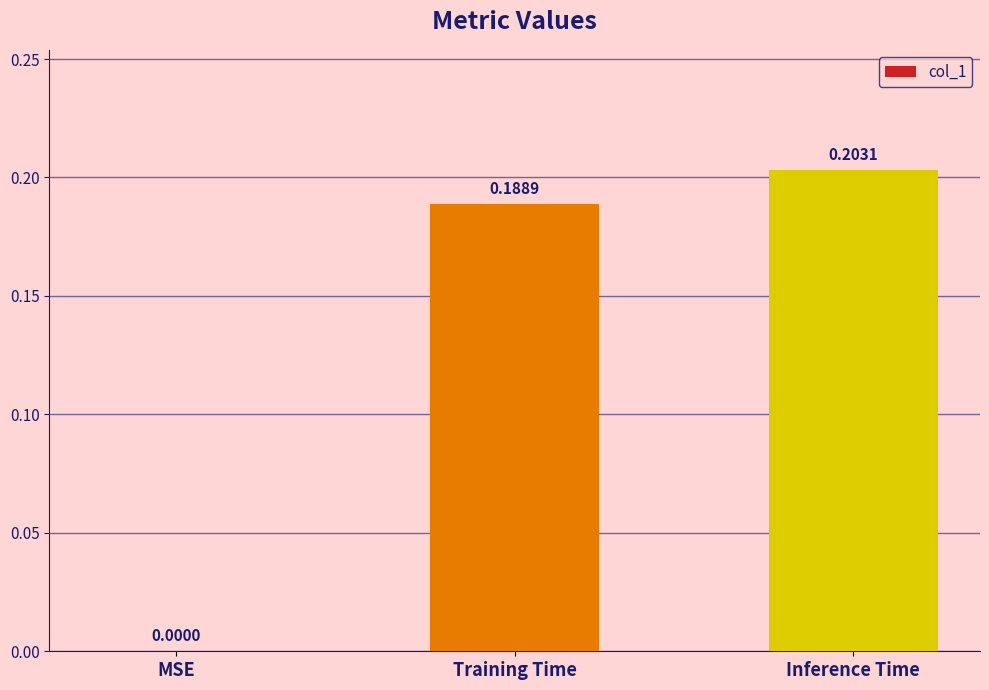

What is the change in value from MSE to Inference Time?

+0.2